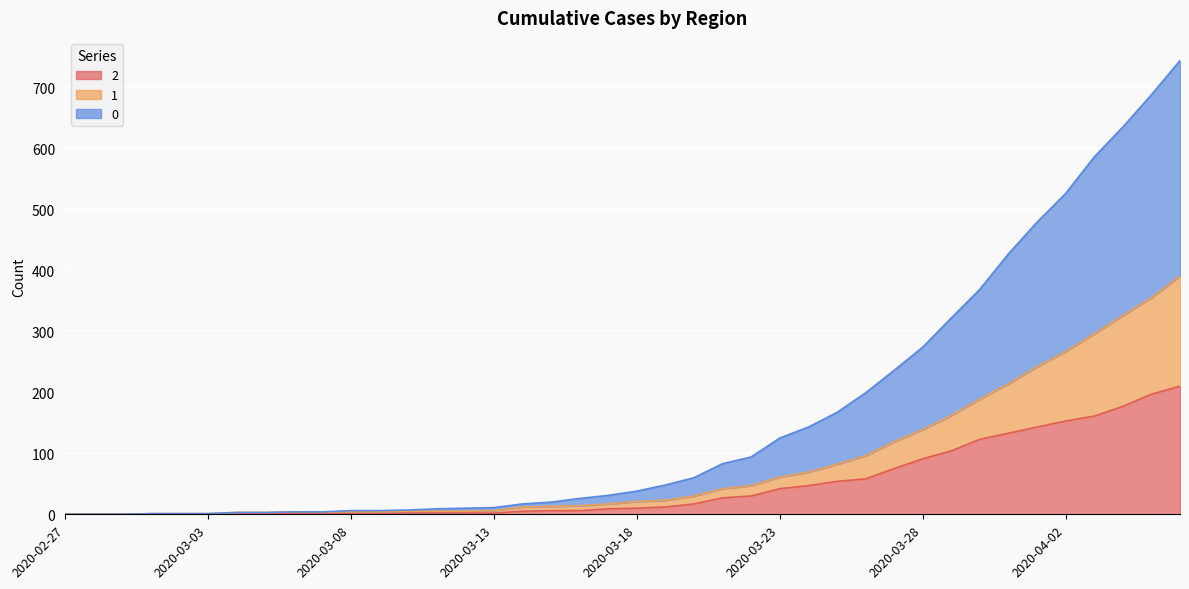

True or false: 0 has more than 0 interior local peaks.

False